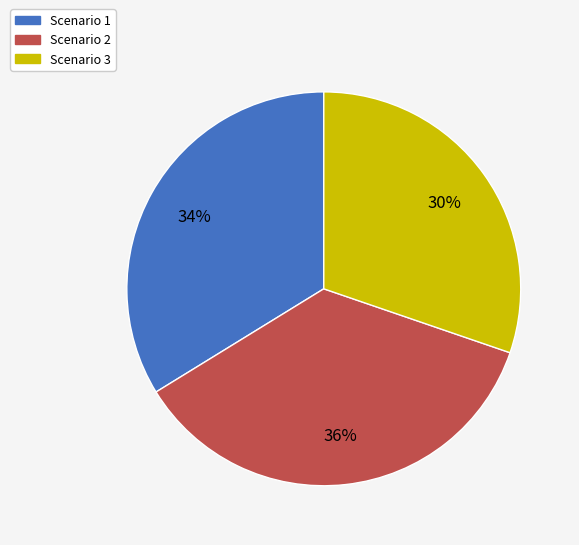

How many segments does this pie chart have?

3